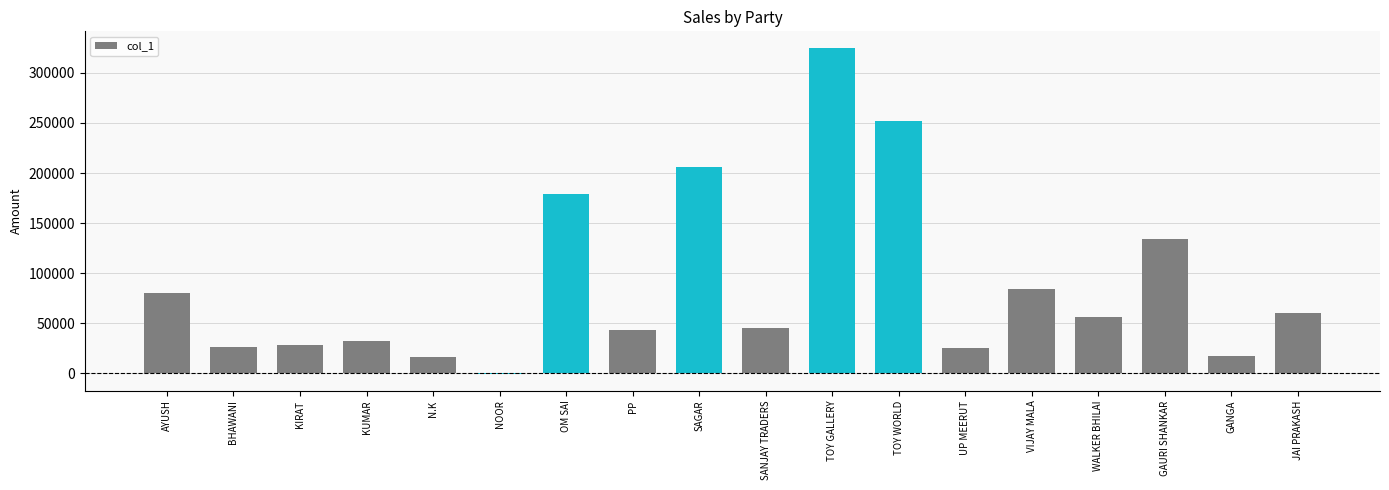

What is the sum of all values?

1608353